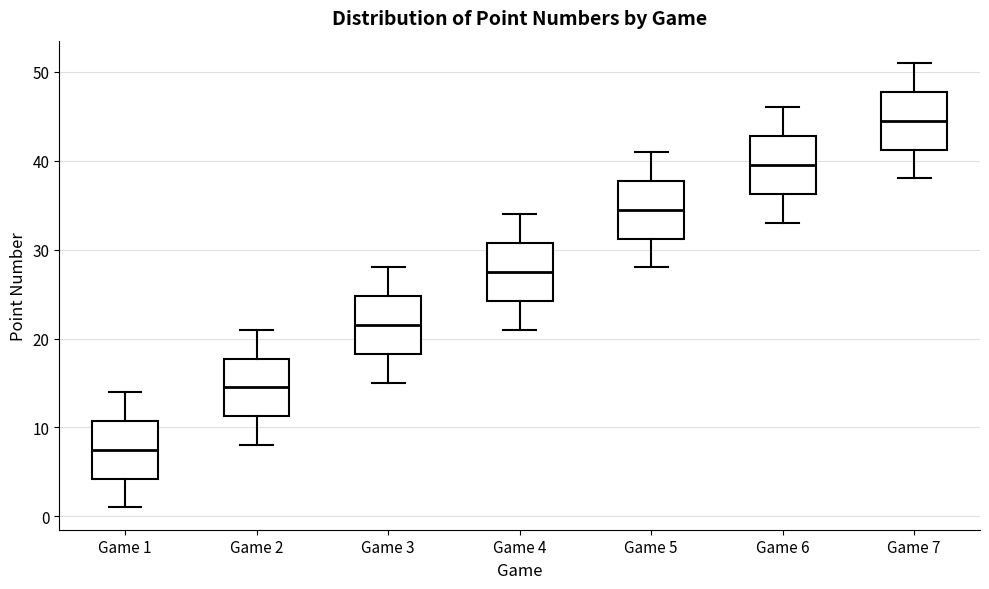

Which box has the highest median line?

Game 7